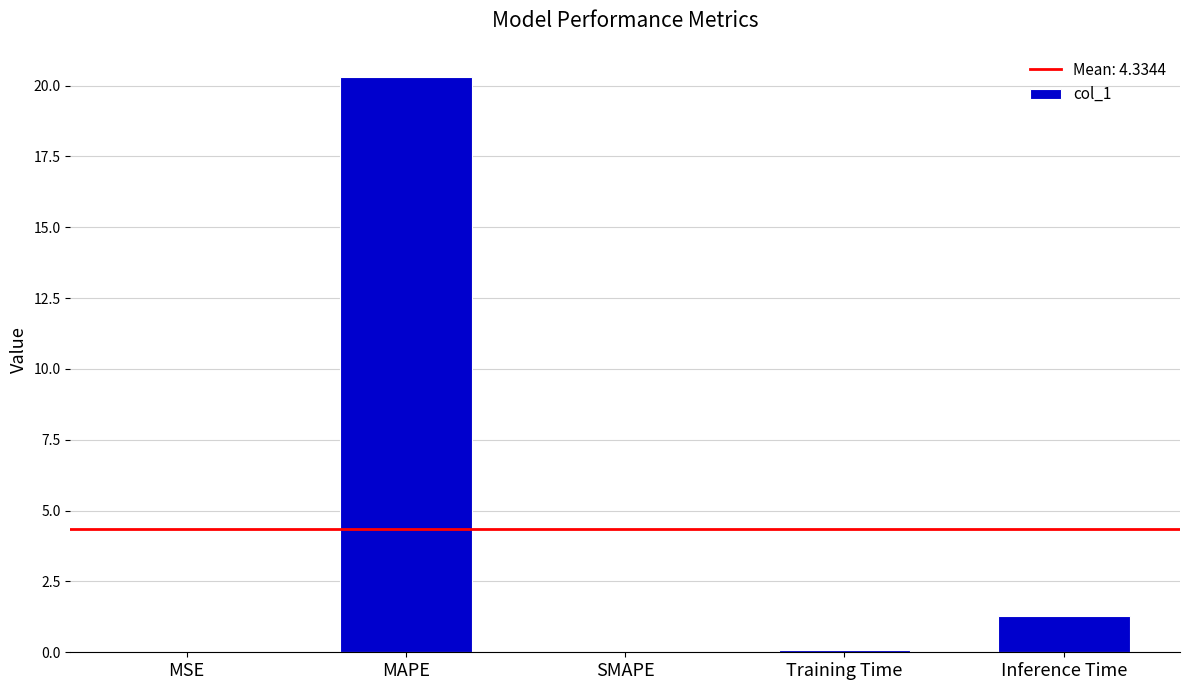

The value at Inference Time is 1.3. True or false?

True